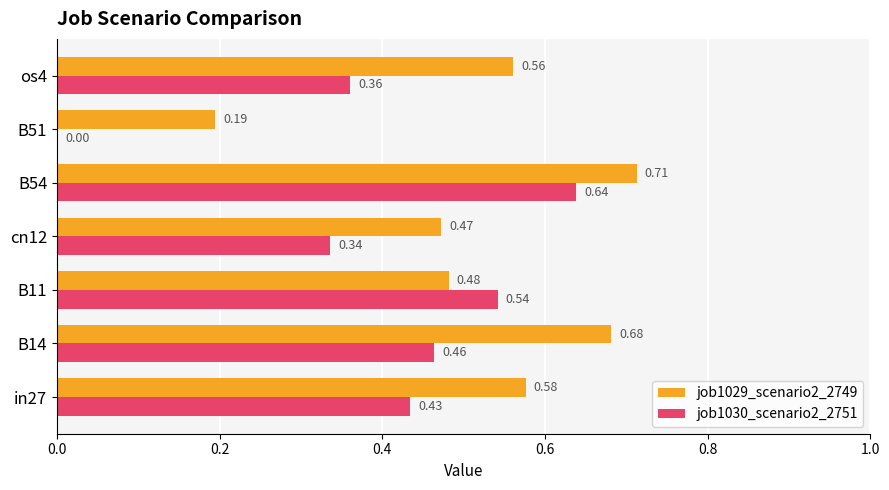

Which series has the widest spread of values?

job1030_scenario2_2751